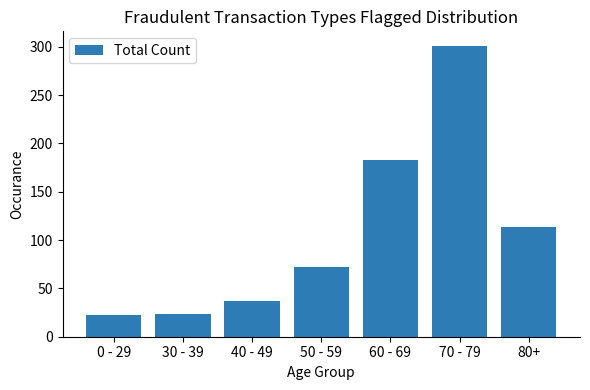

What is the label of the 3rd bar from the left?

40 - 49